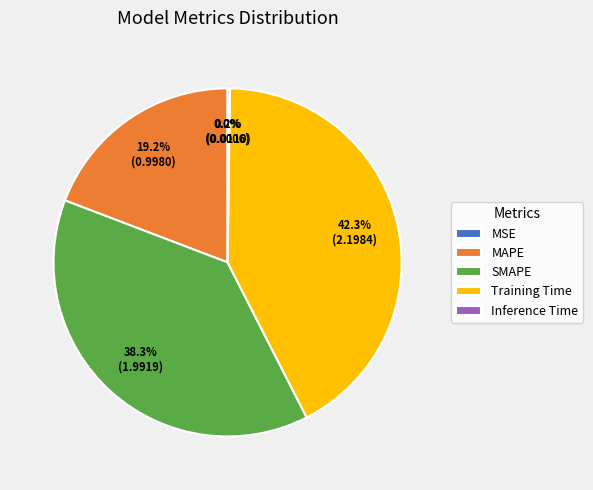

Does any single category account for the majority?

No